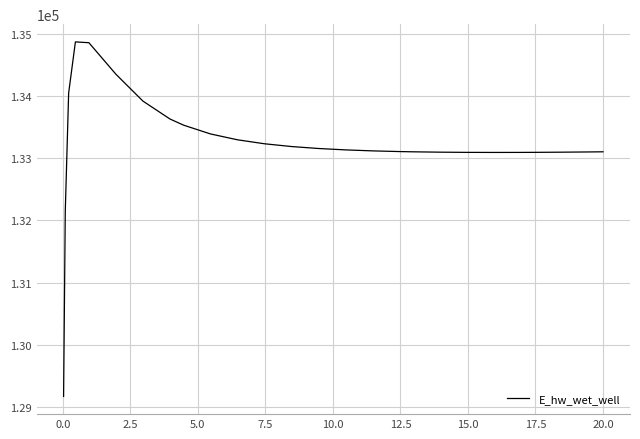

What is the maximum value shown in the chart?

134878.7